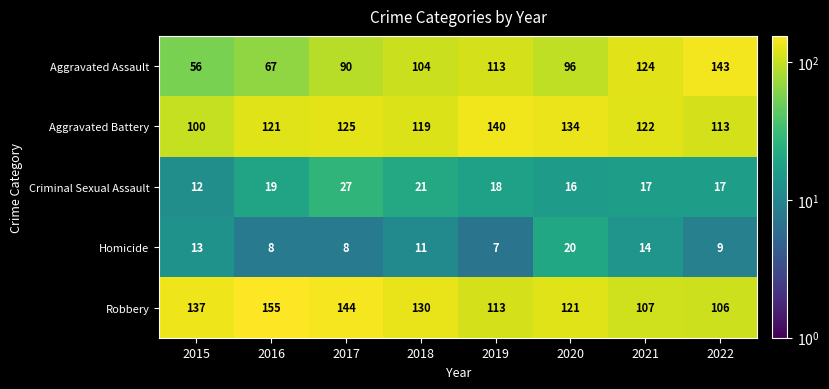

List the series in order of their peak value, lowest first.

Homicide, Criminal Sexual Assault, Aggravated Battery, Aggravated Assault, Robbery